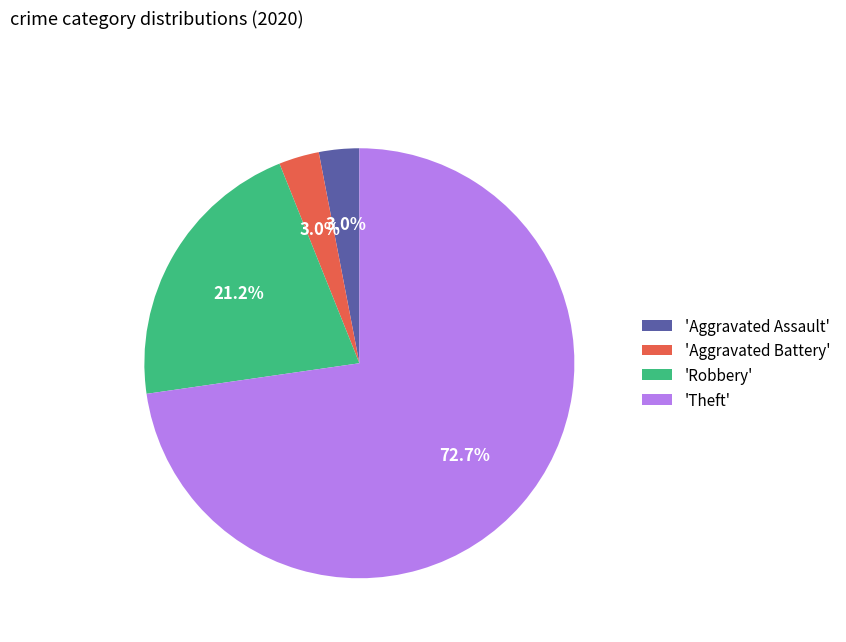

What is the largest slice in the pie chart?

'Theft'